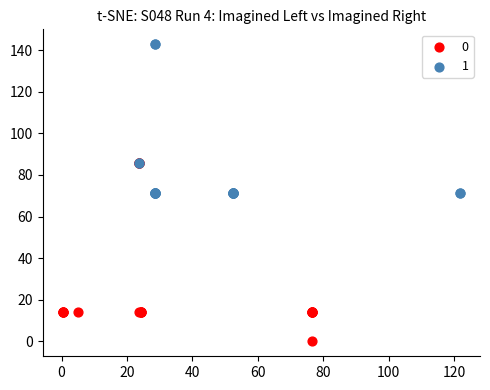

Which series has the widest spread of Y values?

0